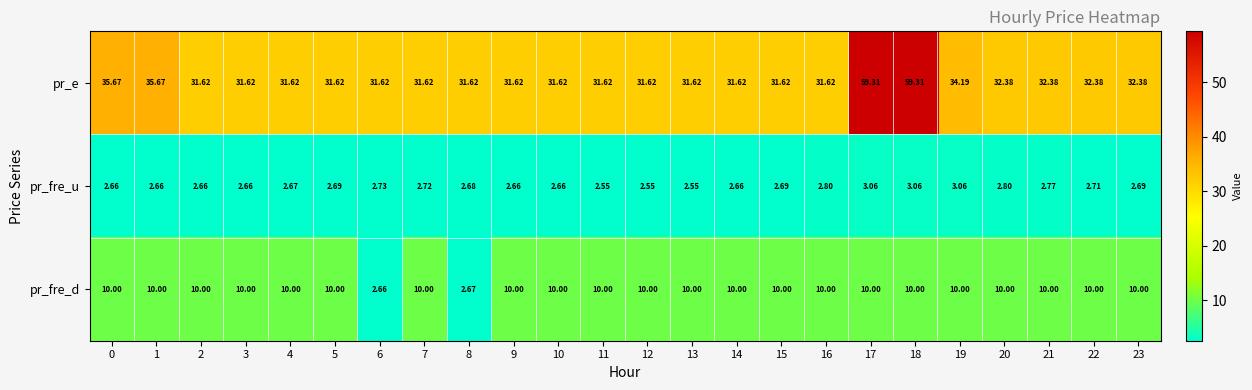

Which series has the largest total across all categories?

pr_e